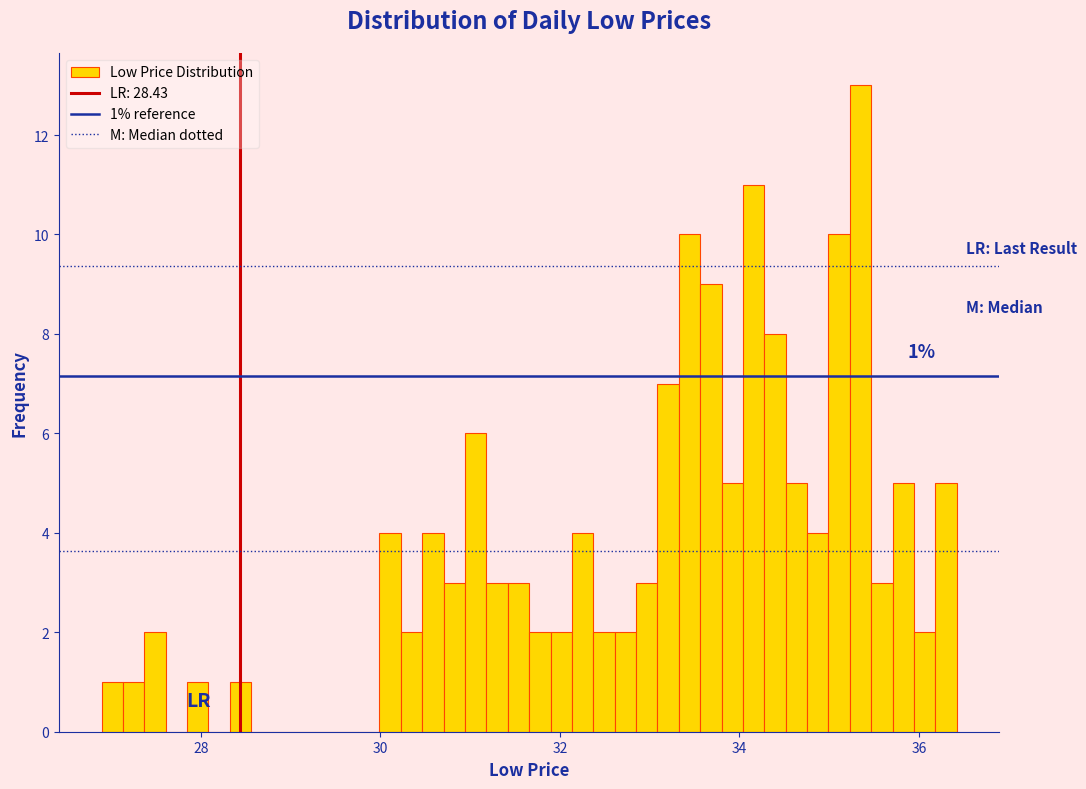

Around what value on the x-axis is the tallest bar? Give the approximate position of its centre, as read against the axis.

35.4